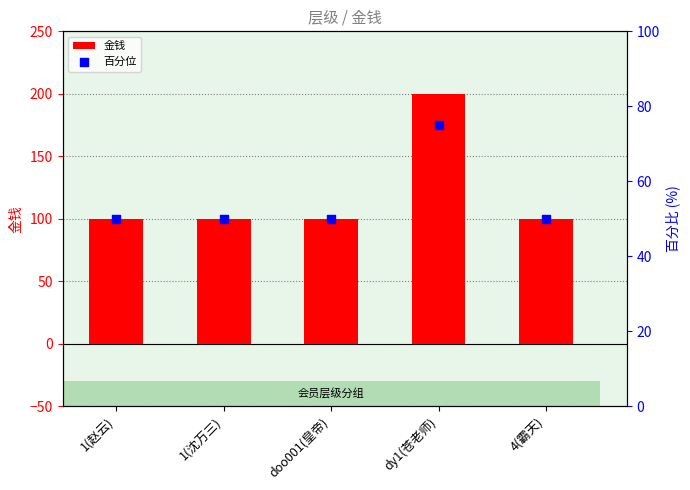

Is the value of 金钱 at 1(赵云) greater than the value of 百分位 at dy1(苍老师)?

Yes